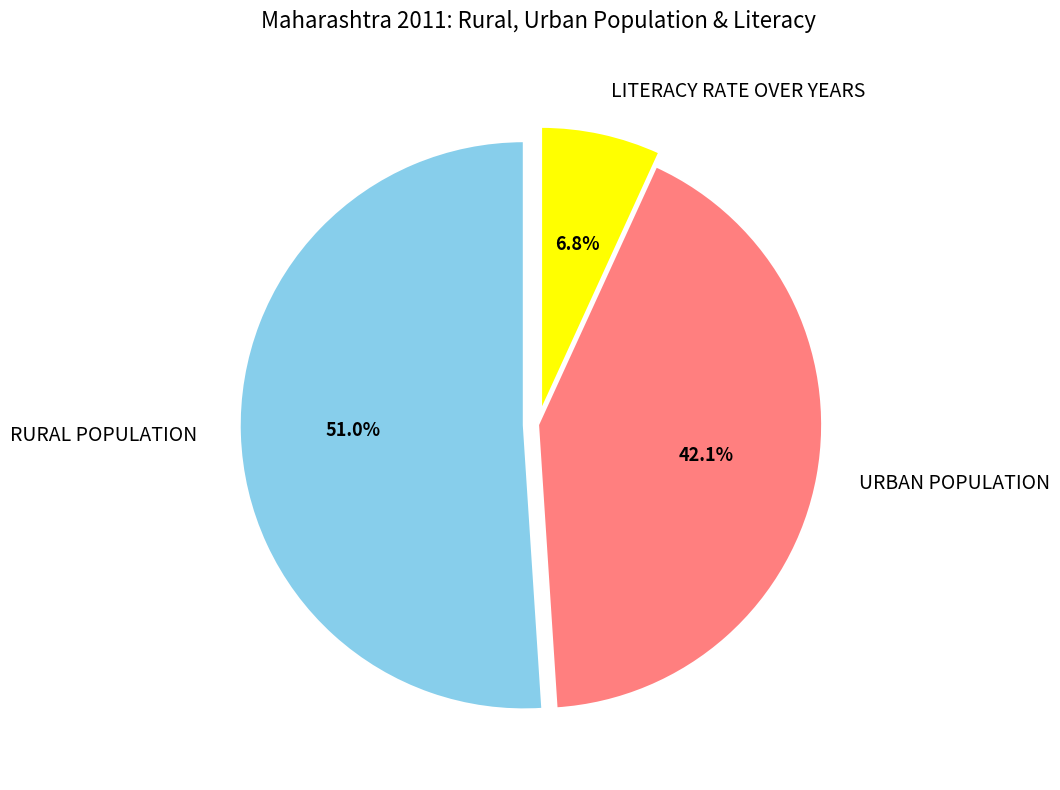

Rank the categories by value from lowest to highest.

LITERACY RATE OVER YEARS, URBAN POPULATION, RURAL POPULATION